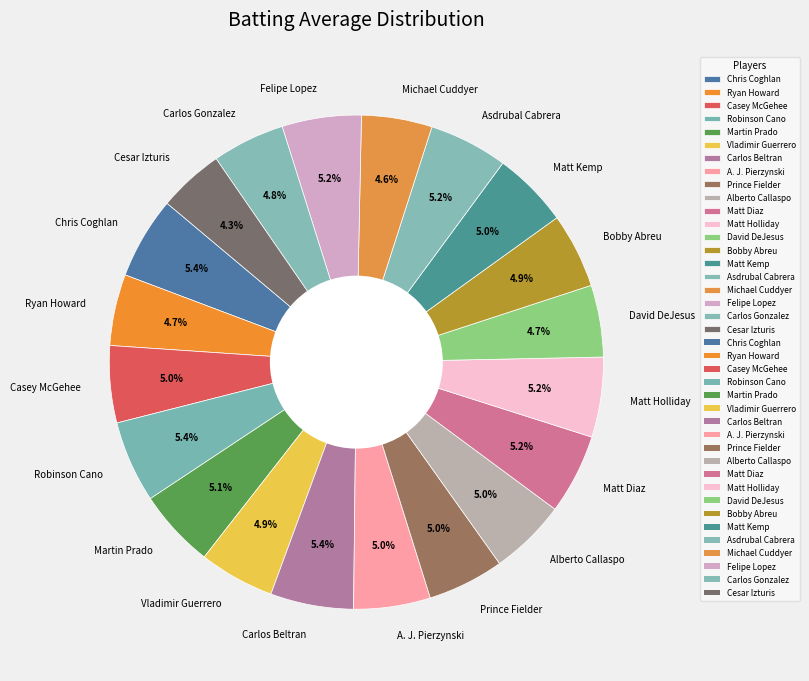

Which has a higher value, Chris Coghlan or Michael Cuddyer?

Chris Coghlan